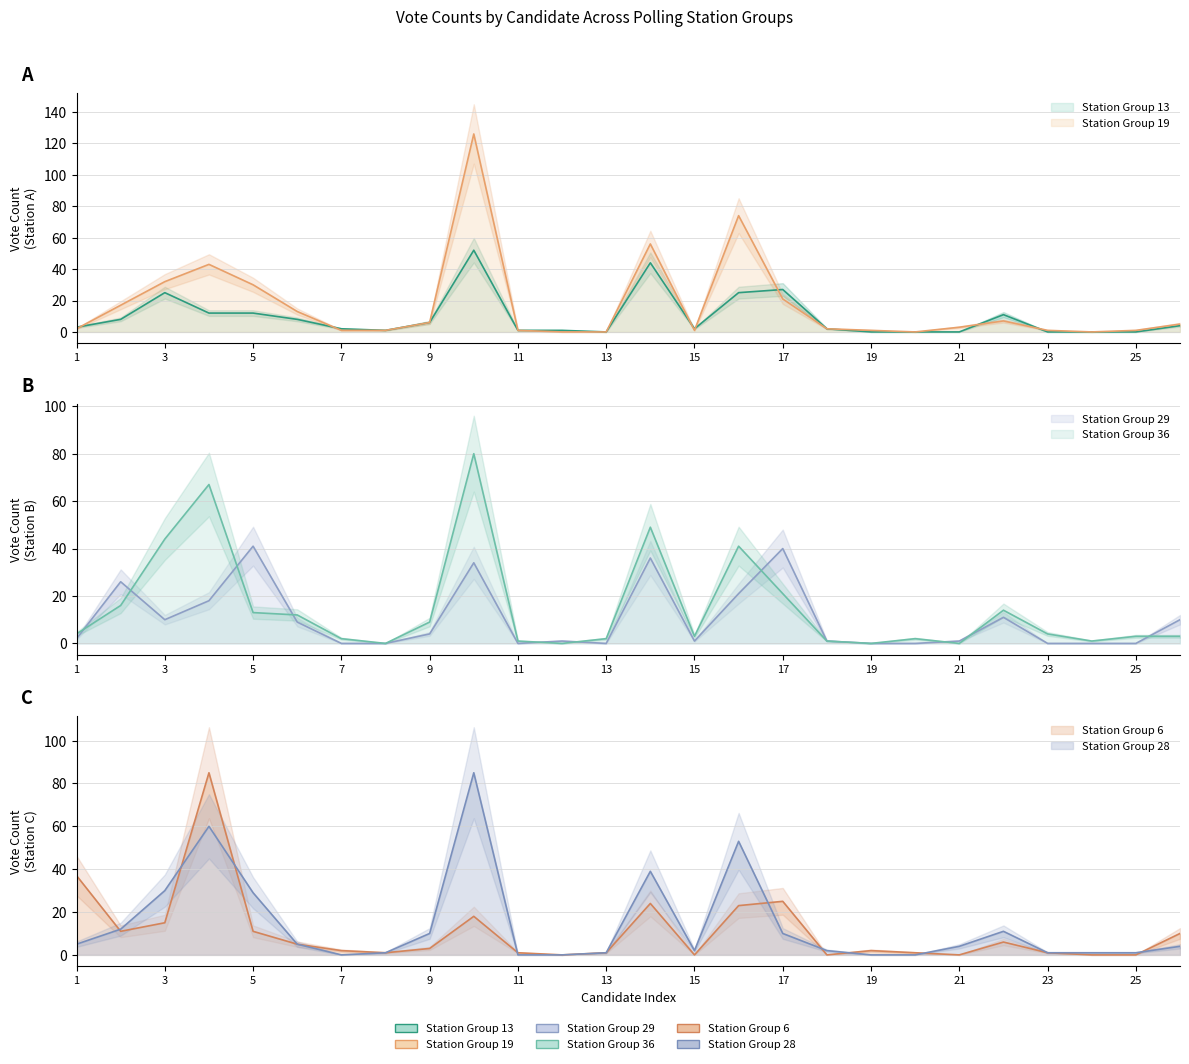

How many interior local valleys does the col_19 series have?

3